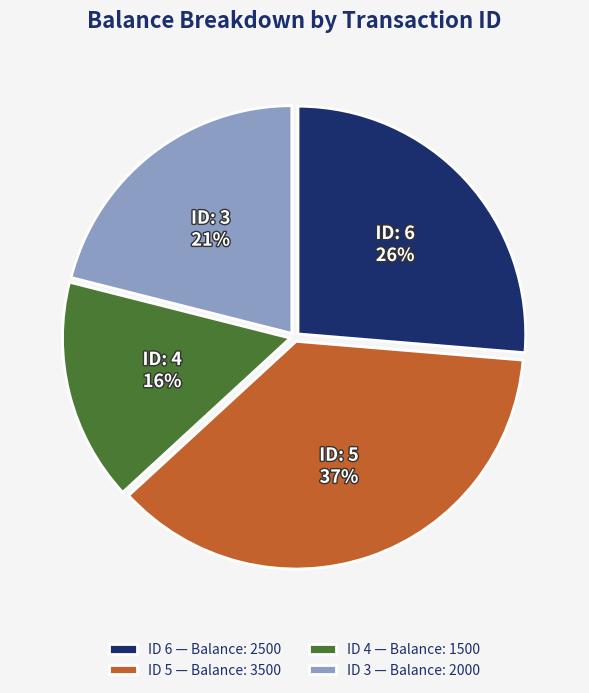

The ID 5 — Balance: 3500 slice represents 29% of the pie. True or false?

False